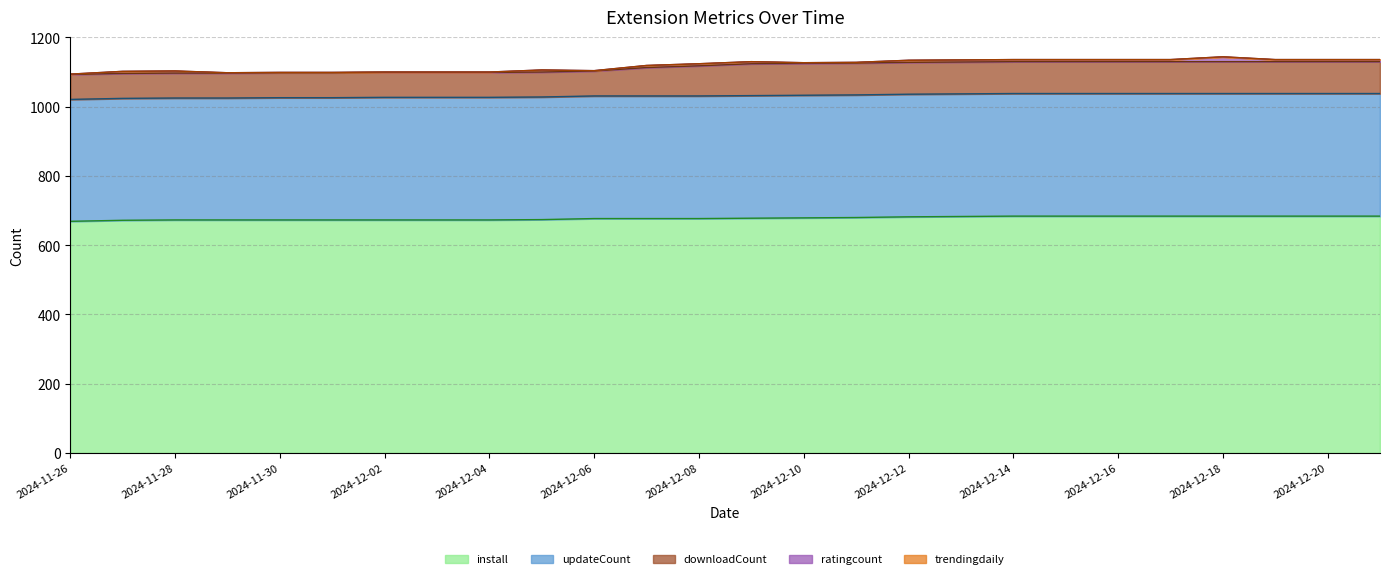

What is the difference between the highest and lowest values at 2024-11-29?

673.0